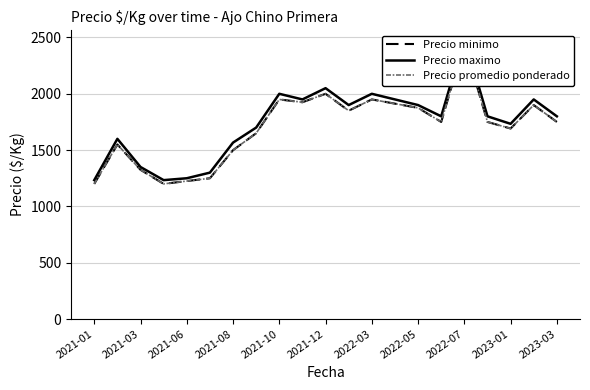

What is the total value across all series at 17?

5300.0